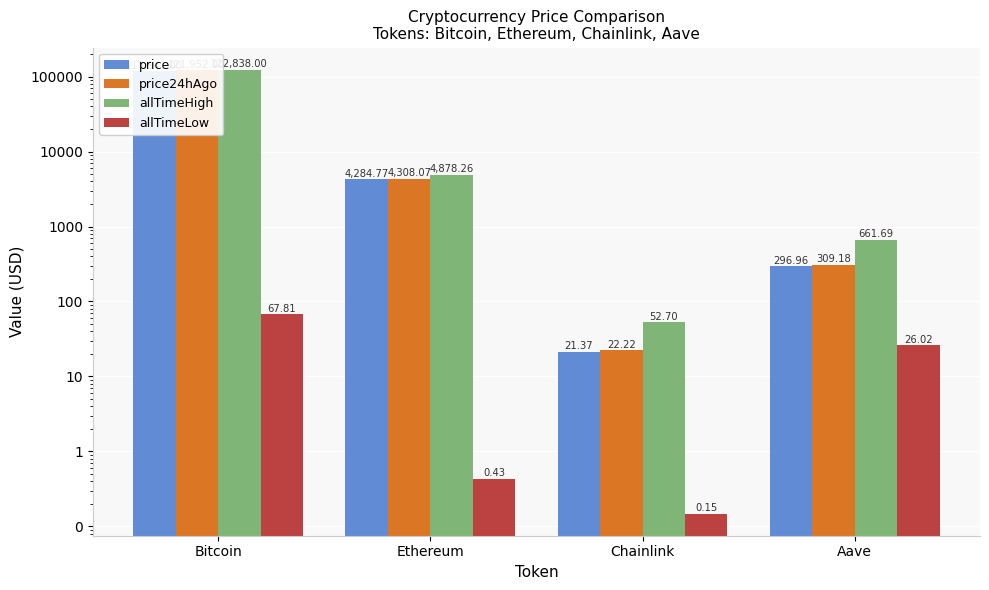

Which has a higher value, Chainlink or Aave?

Aave